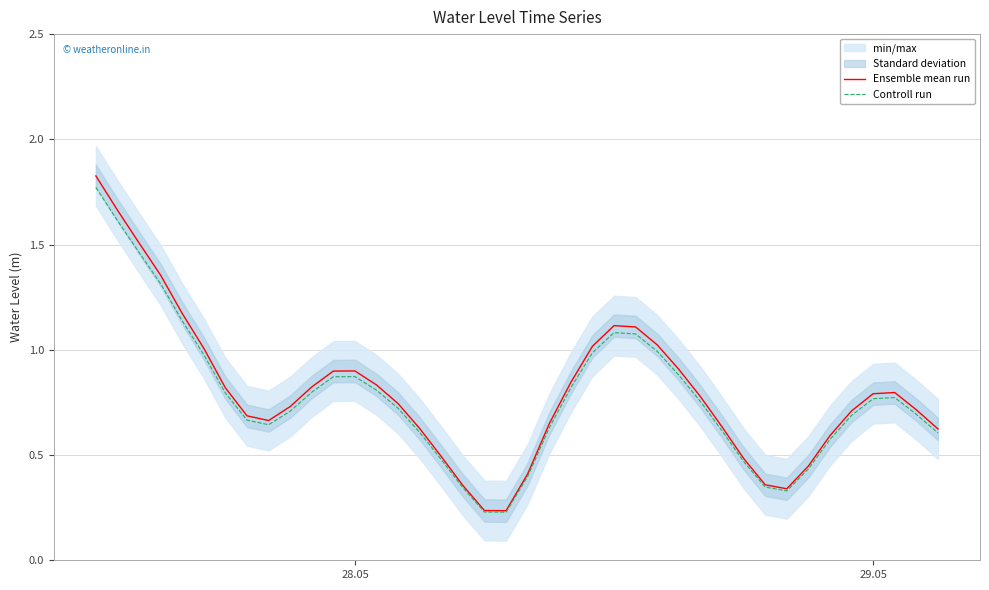

Does the chart have visible grid lines?

Yes